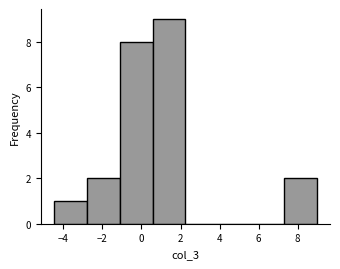

Reading left to right, transcribe this chart: for each bar, give the range it covers on the x-axis and its height. Neither the bar edges nor the heights are printed on the chart, so give them approximately, as read against the axes.

-4.4 to -2.8: 1
-2.8 to -1.2: 2
-1.2 to 0.6: 8
0.6 to 2.2: 9
2.2 to 4.0: 0
4.0 to 5.6: 0
5.6 to 7.4: 0
7.4 to 9.0: 2